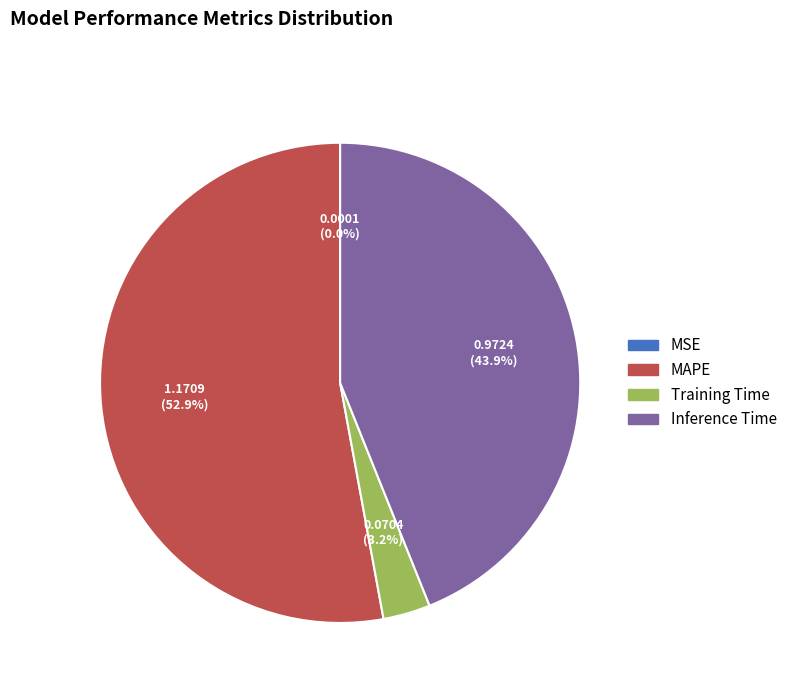

What is the majority slice?

MAPE